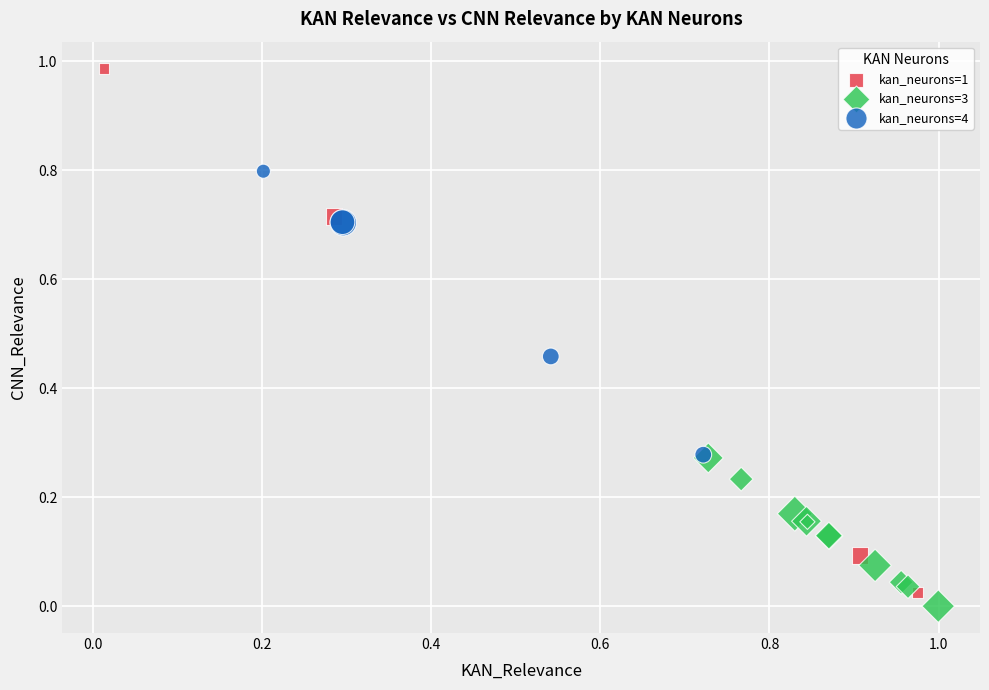

Which series has the largest Y range (max minus min)?

kan_neurons=1